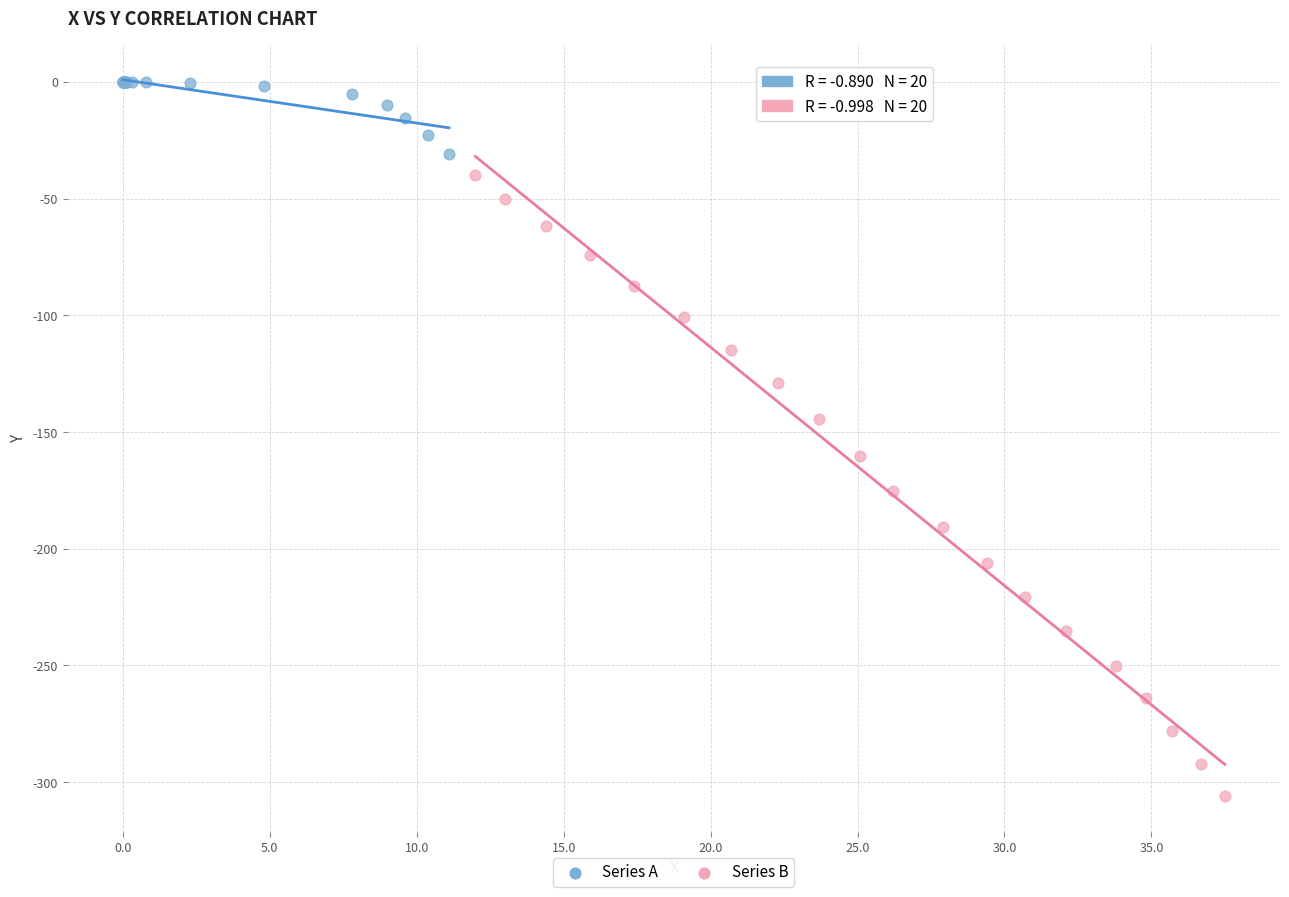

Which series contains the highest Y value?

Series A